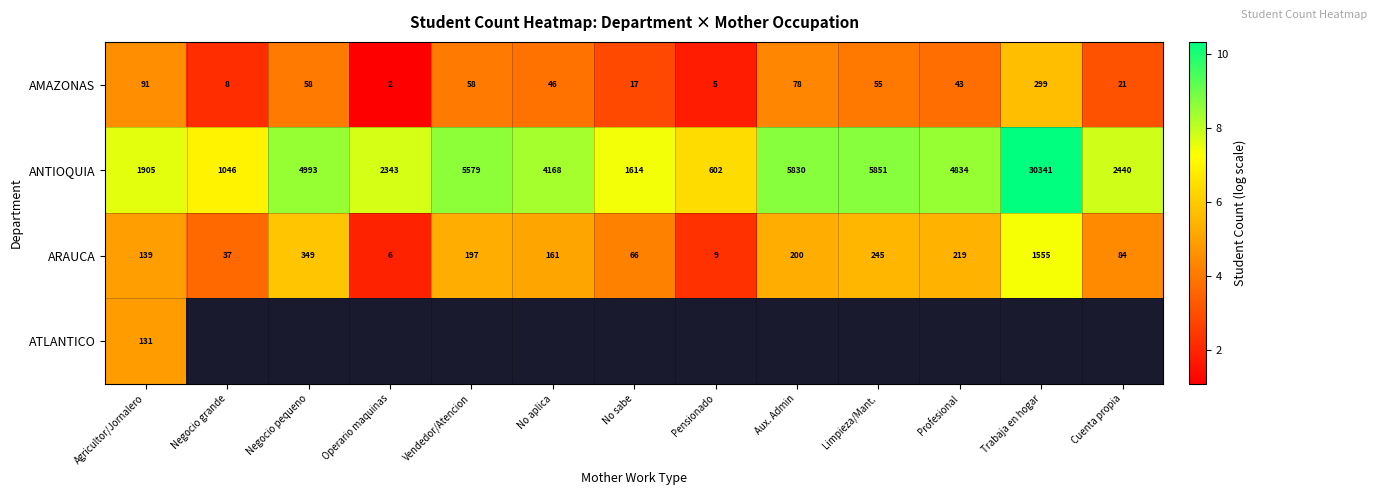

Which label corresponds to the largest value in the chart?

Trabaja en hogar